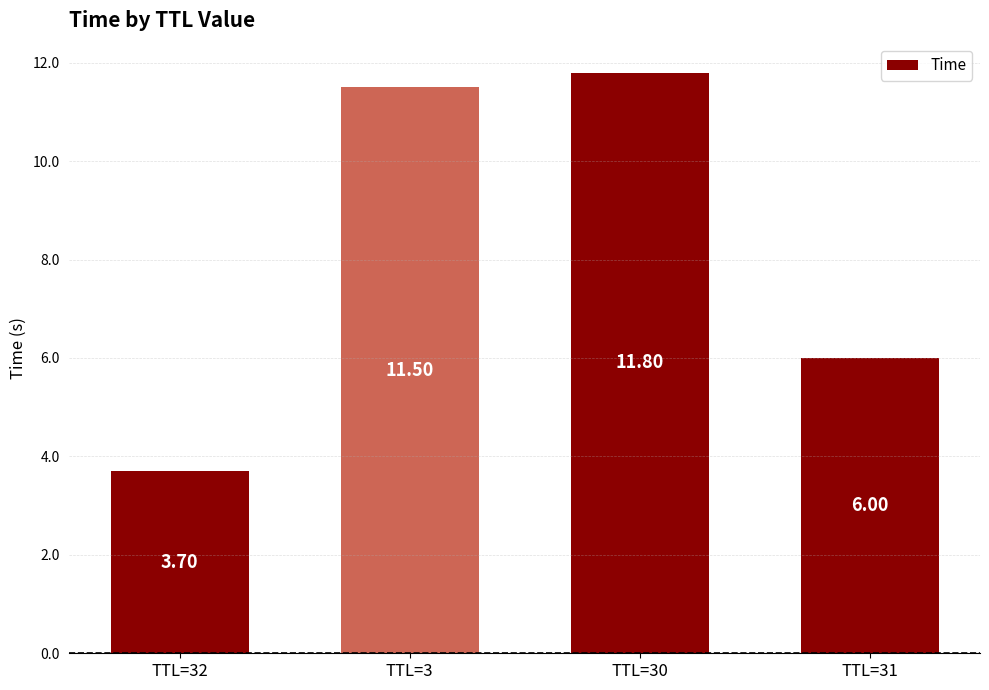

What is the greatest value displayed?

11.8